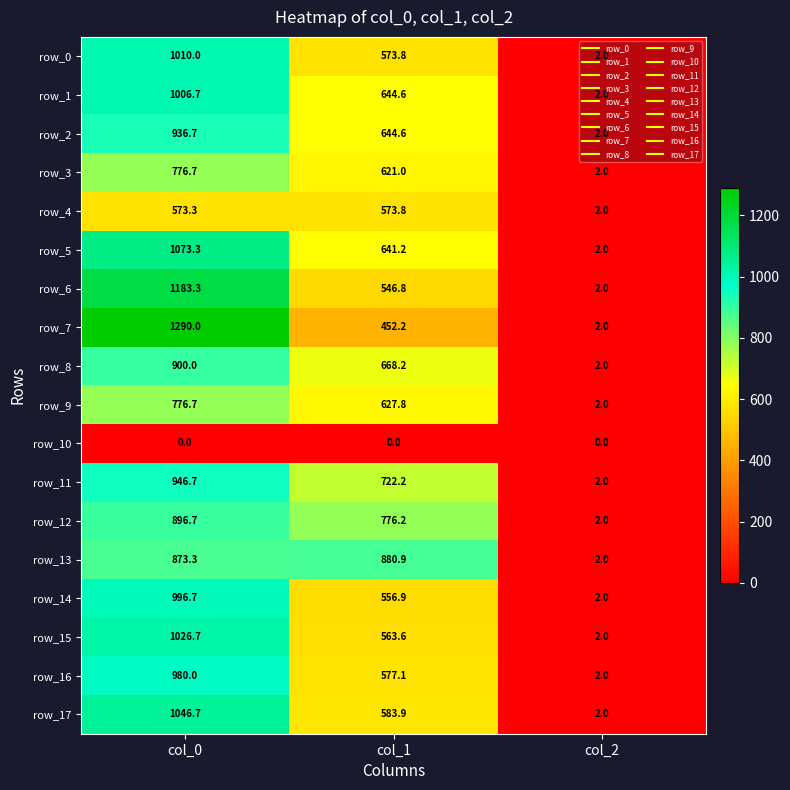

Reading left to right, what are all the values shown in this chart?

row_0: col_0=1010.0	col_1=573.8	col_2=2.0
row_1: col_0=1006.7	col_1=644.6	col_2=2.0
row_2: col_0=936.7	col_1=644.6	col_2=2.0
row_3: col_0=776.7	col_1=621.0	col_2=2.0
row_4: col_0=573.3	col_1=573.8	col_2=2.0
row_5: col_0=1073.3	col_1=641.2	col_2=2.0
row_6: col_0=1183.3	col_1=546.8	col_2=2.0
row_7: col_0=1290.0	col_1=452.2	col_2=2.0
row_8: col_0=900.0	col_1=668.2	col_2=2.0
row_9: col_0=776.7	col_1=627.8	col_2=2.0
row_10: col_0=0.0	col_1=0.0	col_2=0.0
row_11: col_0=946.7	col_1=722.2	col_2=2.0
row_12: col_0=896.7	col_1=776.2	col_2=2.0
row_13: col_0=873.3	col_1=880.9	col_2=2.0
row_14: col_0=996.7	col_1=556.9	col_2=2.0
row_15: col_0=1026.7	col_1=563.6	col_2=2.0
row_16: col_0=980.0	col_1=577.1	col_2=2.0
row_17: col_0=1046.7	col_1=583.9	col_2=2.0